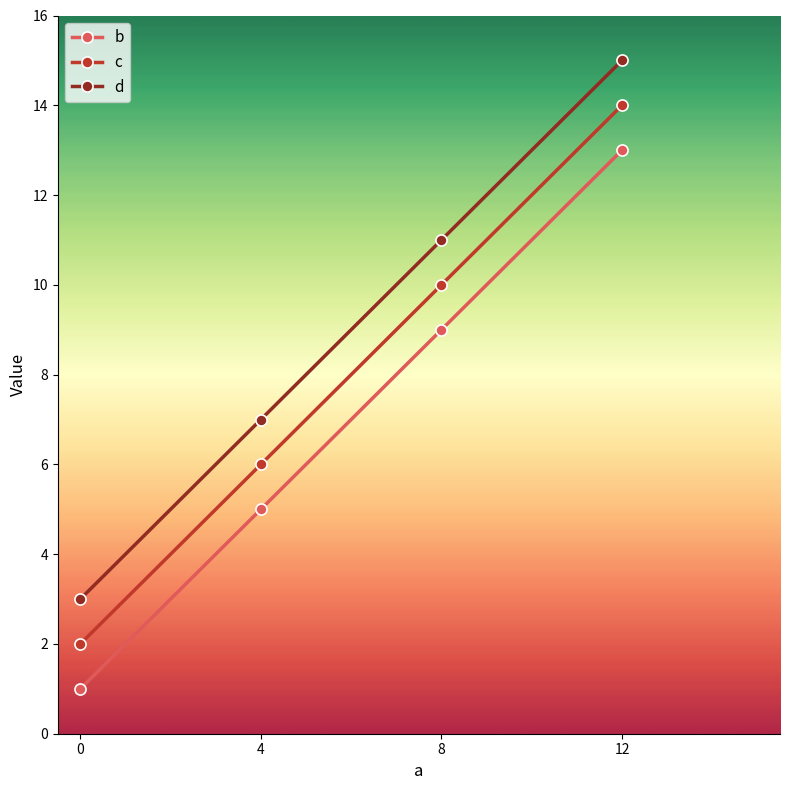

At which category is the sum across all series the highest?

12